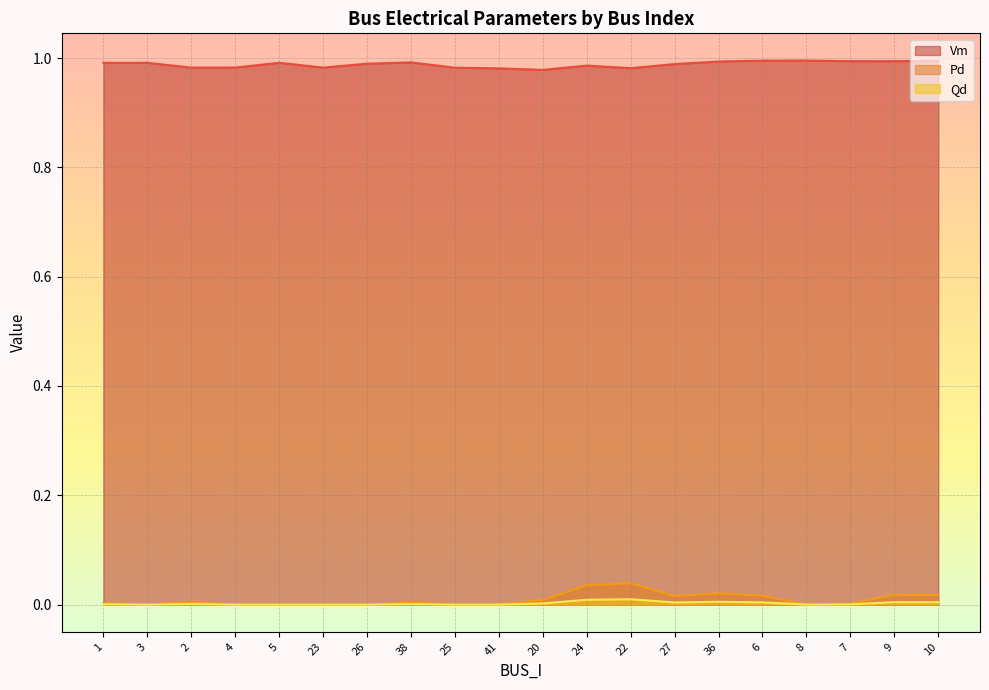

What is the label of the 20th point from the left?

10